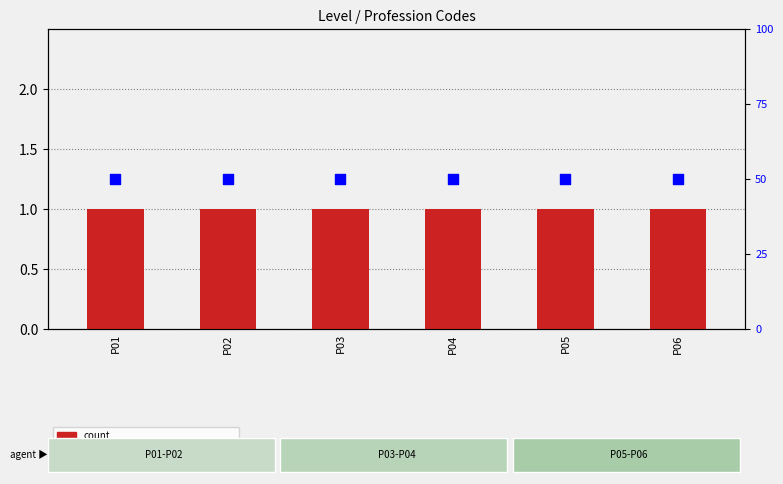

Which series has the largest total across all categories?

percentile rank within the sample